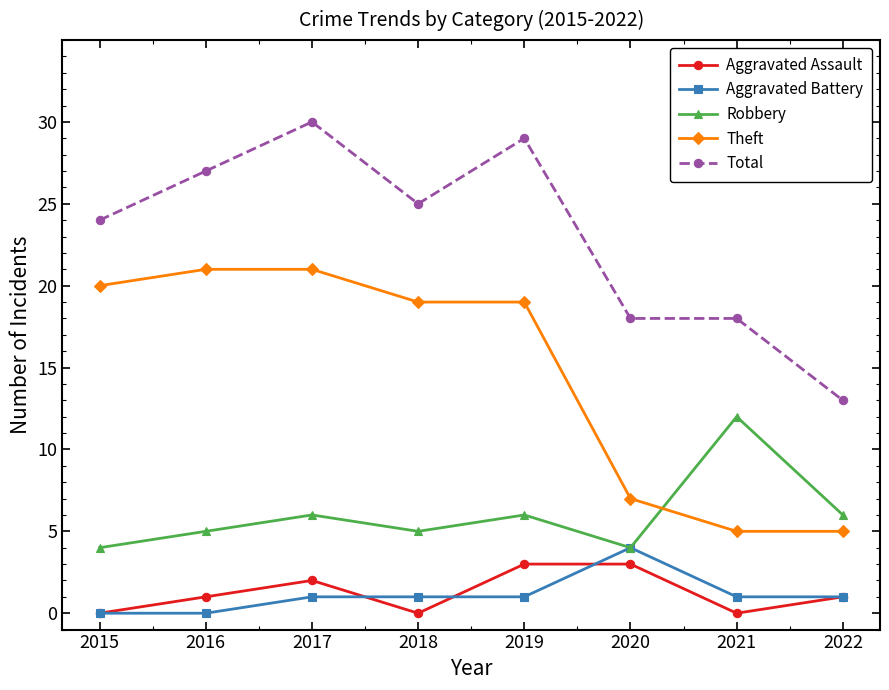

What is the value of the Theft point at the 7th from the left?

5